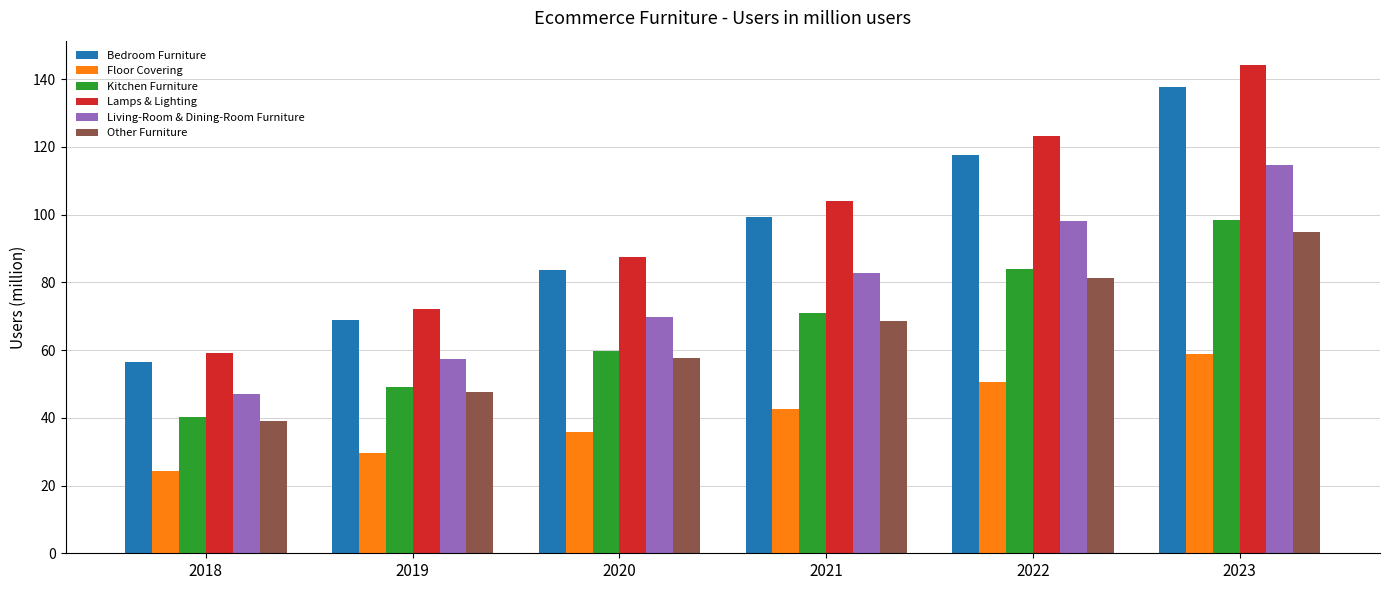

What is the maximum value shown in the chart?

144.2